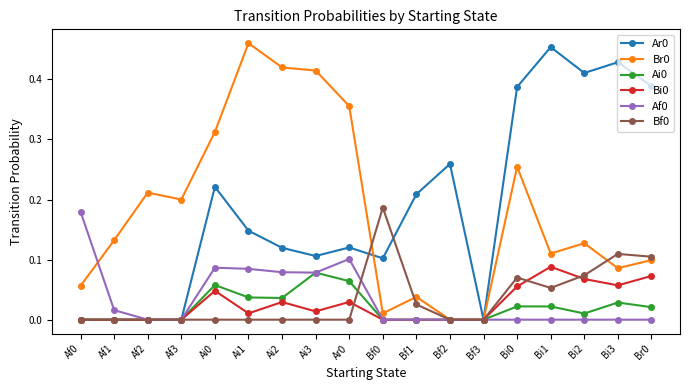

True or false: Ai0 has more than 0 points higher than both neighbors.

True